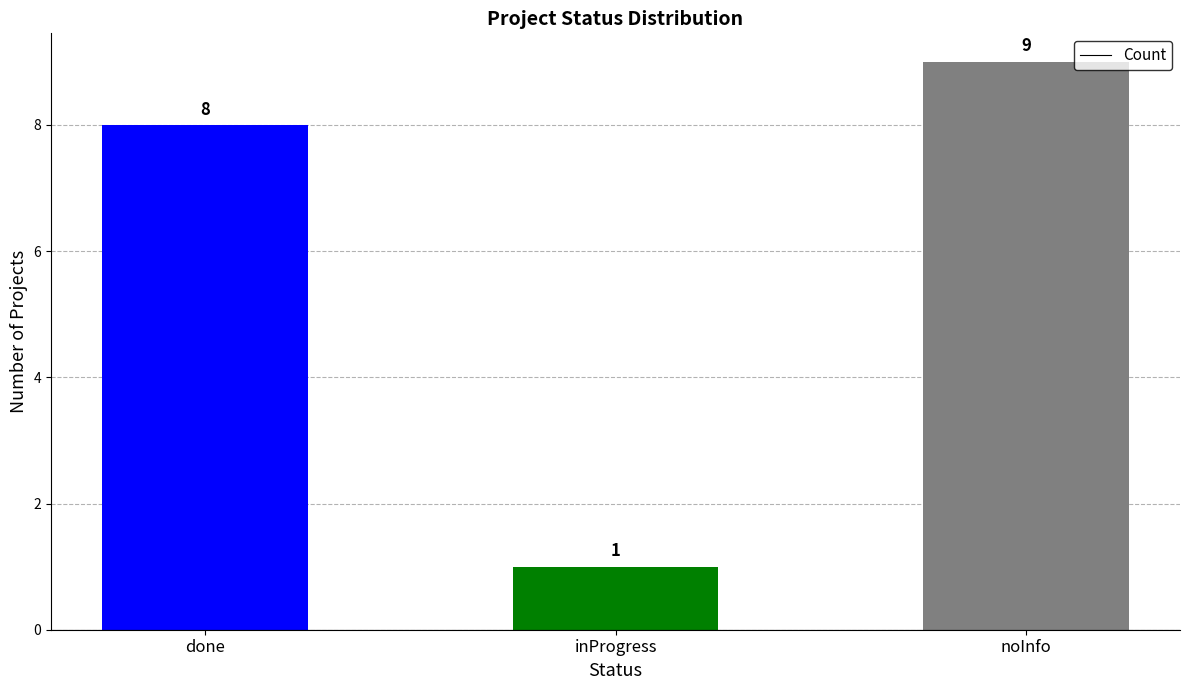

List the labels in order of value, largest first.

noInfo, done, inProgress